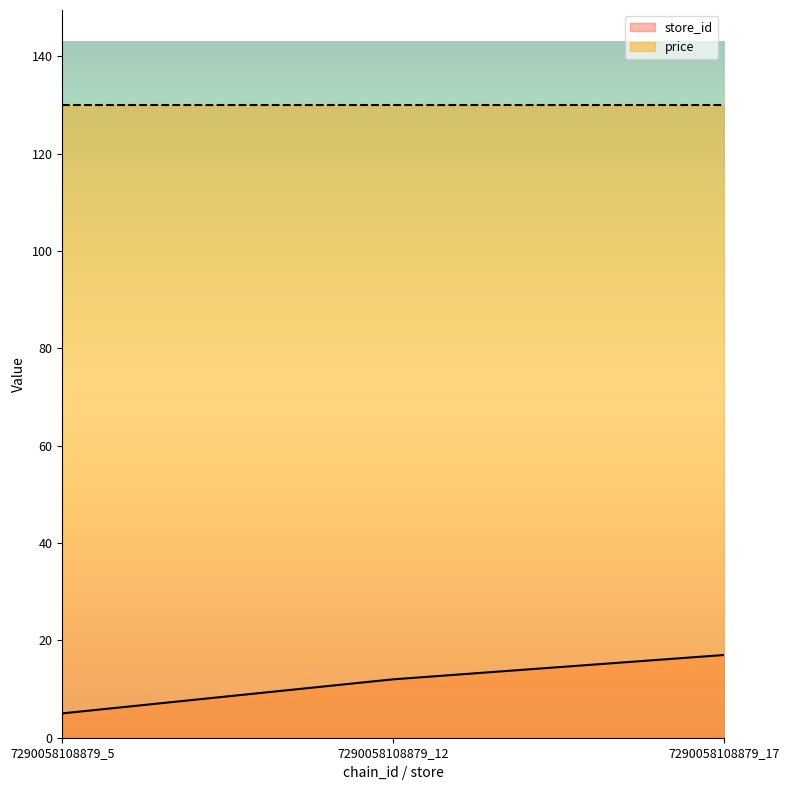

Between 7290058108879_17 and 7290058108879_5, which is larger?

7290058108879_17